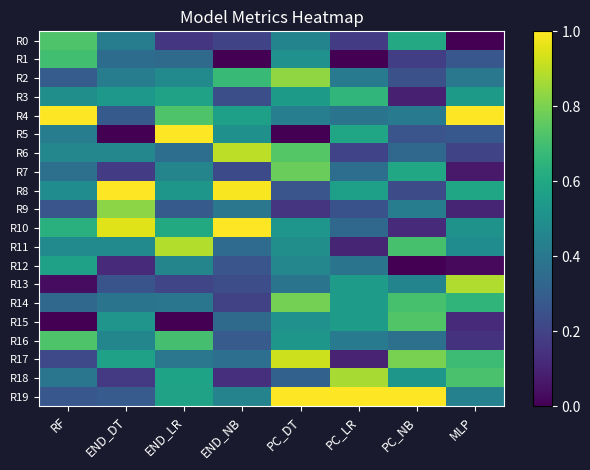

How many data points does each series have?

8